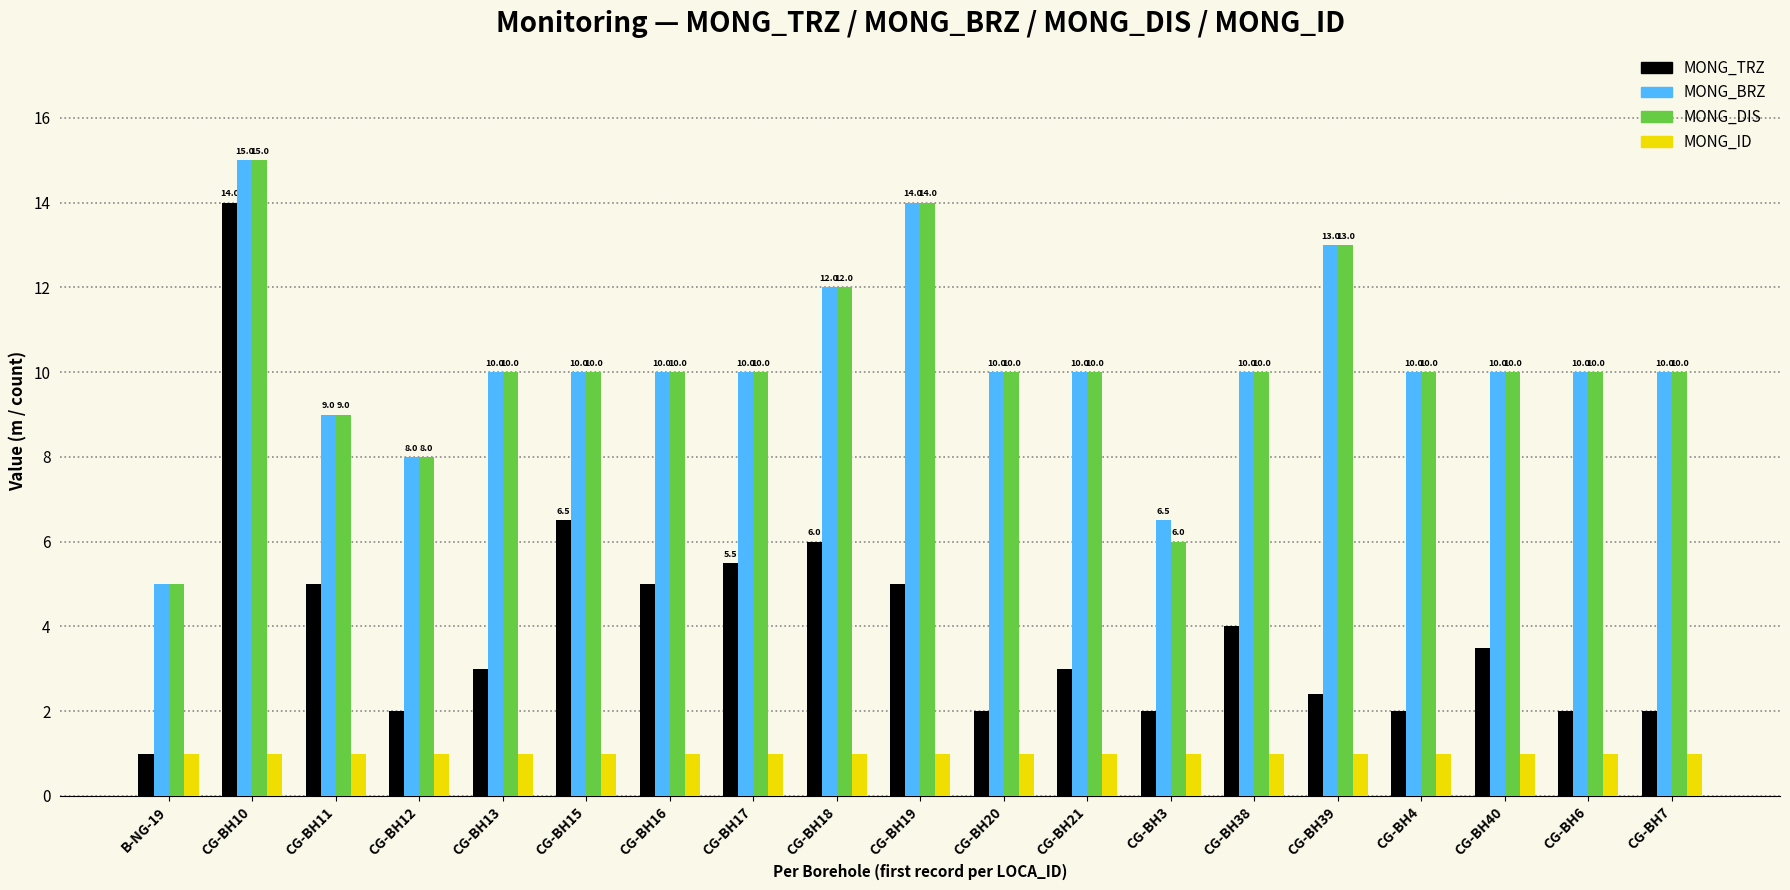

What is the minimum value for MONG_ID?

1.0